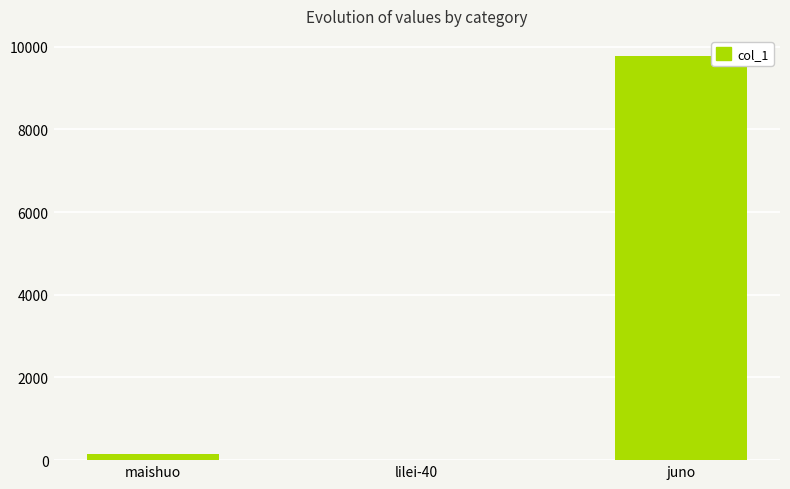

What is the greatest value displayed?

9771